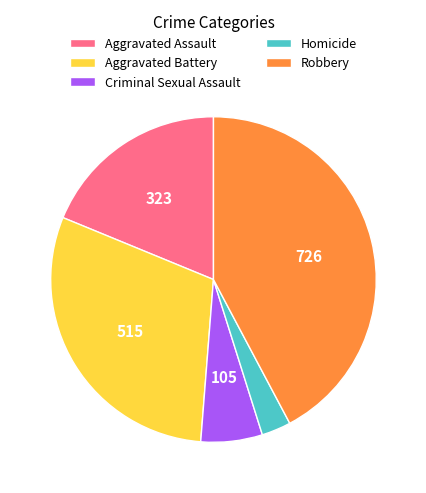

True or false: Robbery accounts for 30% of the total.

False